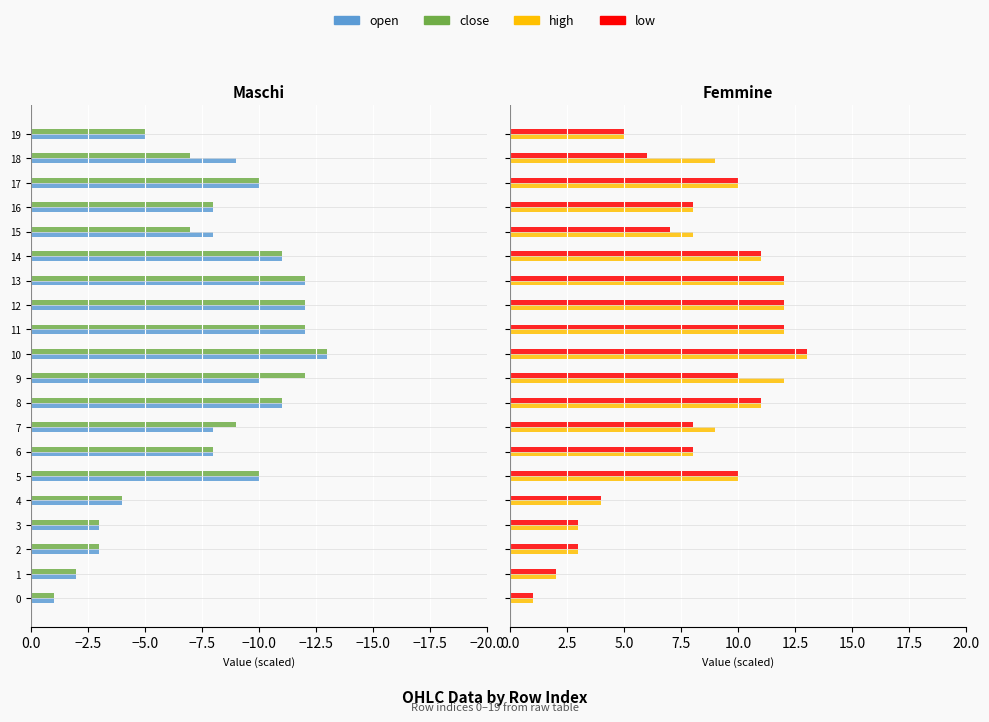

How many bars are there in each group?

4